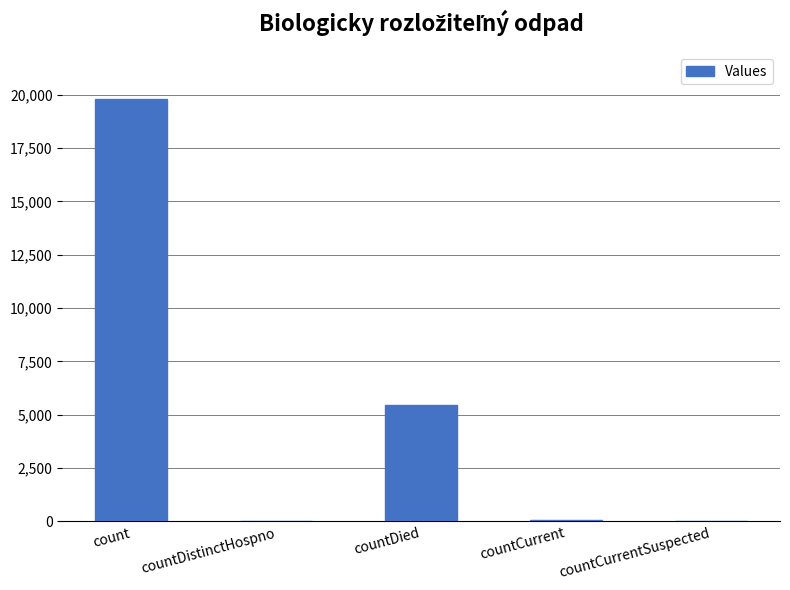

Where is the data nearest to the value 9891?

countDied